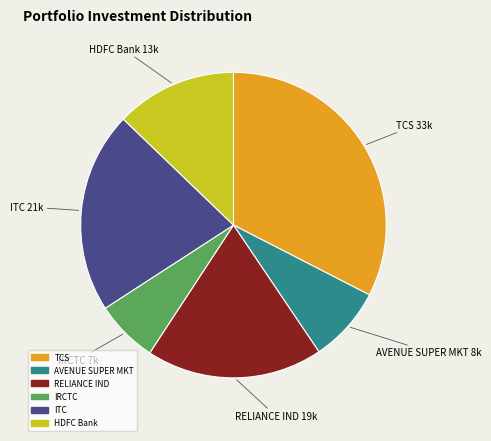

Is there any slice that represents more than half of the pie?

No